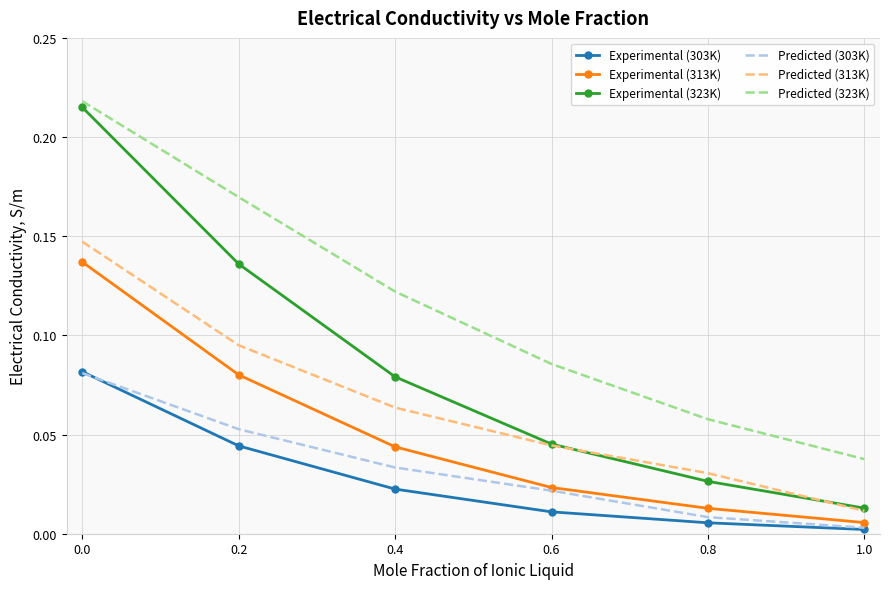

True or false: Predicted (313K) and Experimental (303K) intersect in this chart.

False